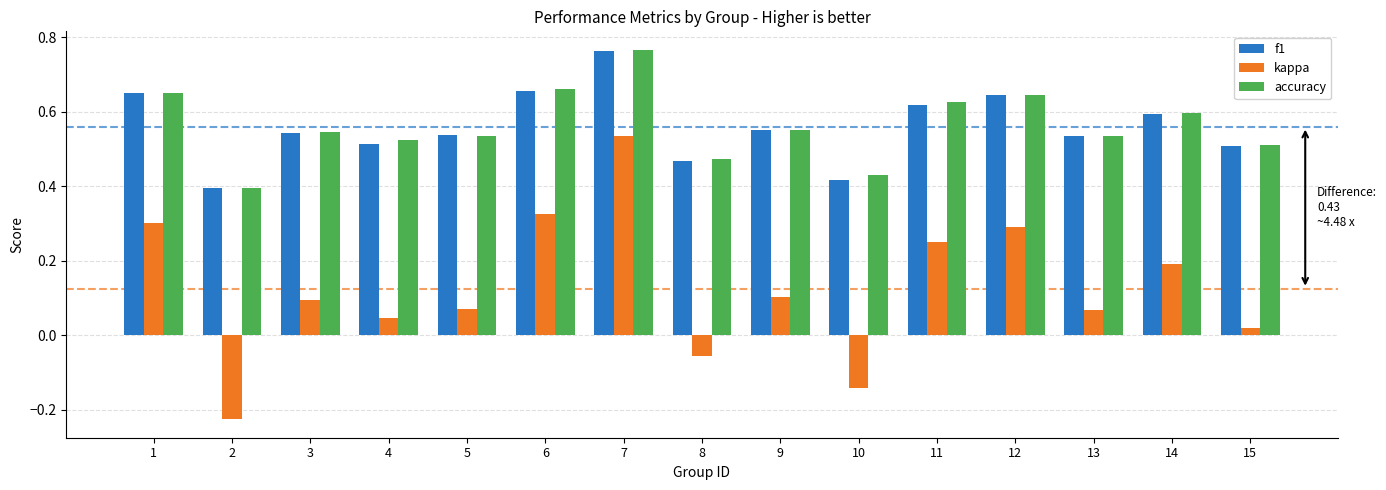

Which series changed the most between 9 and 15?

kappa